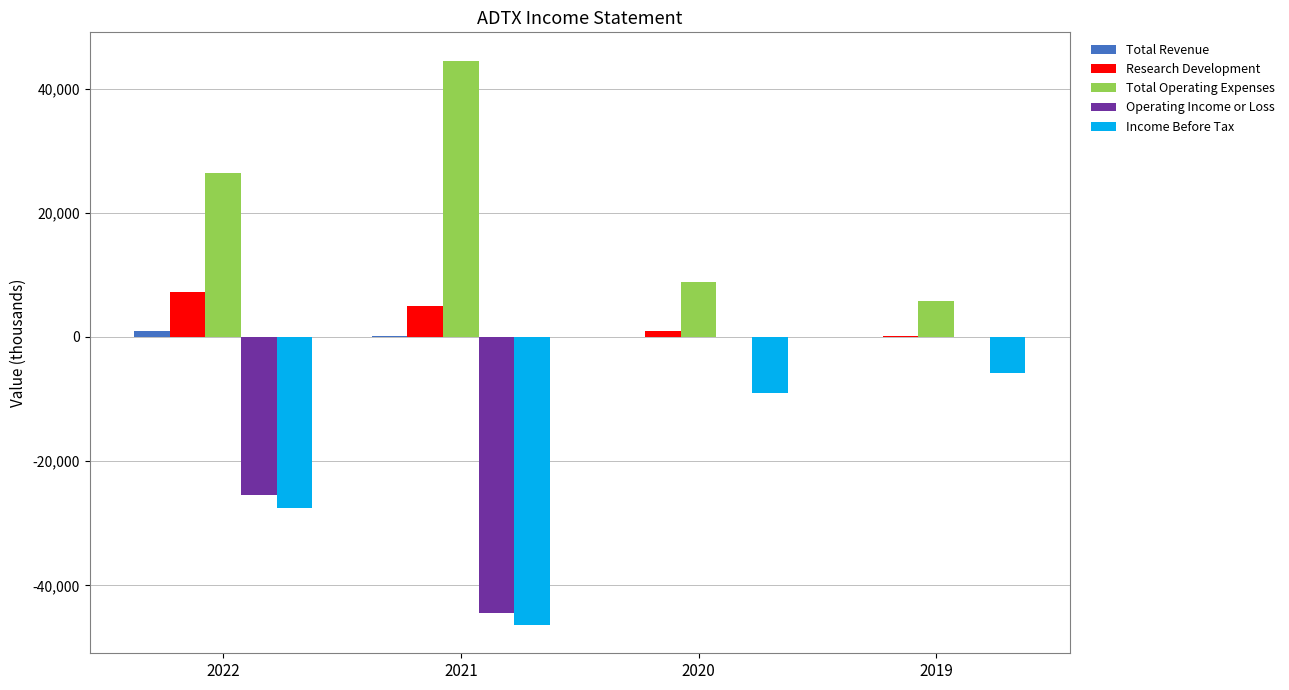

At which label is Research Development closest to 3750?

2021